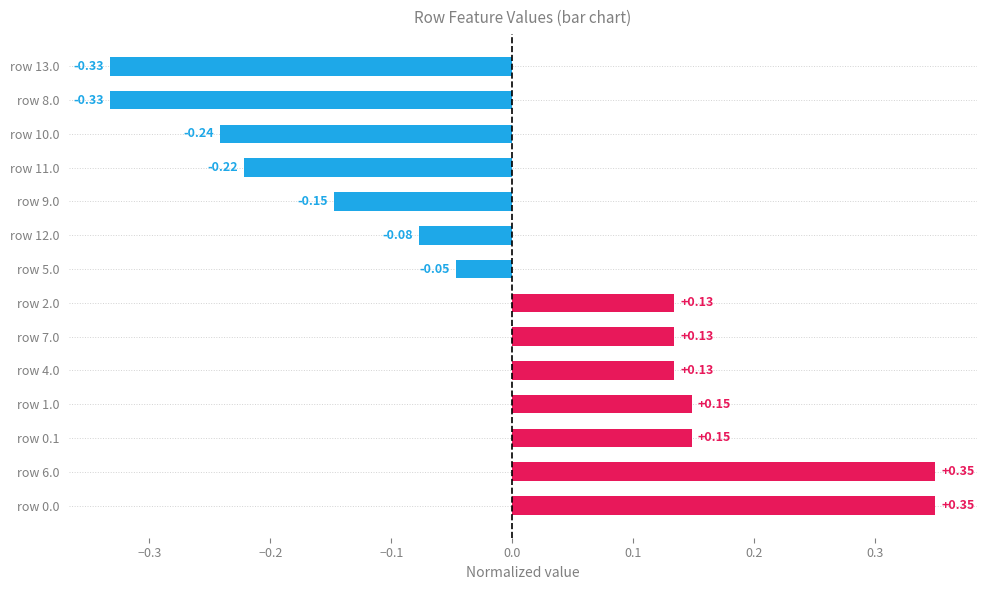

What is the difference between the values at row 7.0 and row 8.0?

0.5